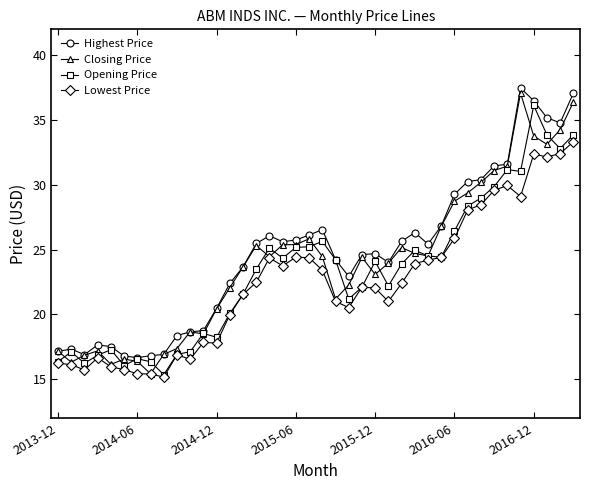

Does the chart display data point markers on the line(s)?

Yes